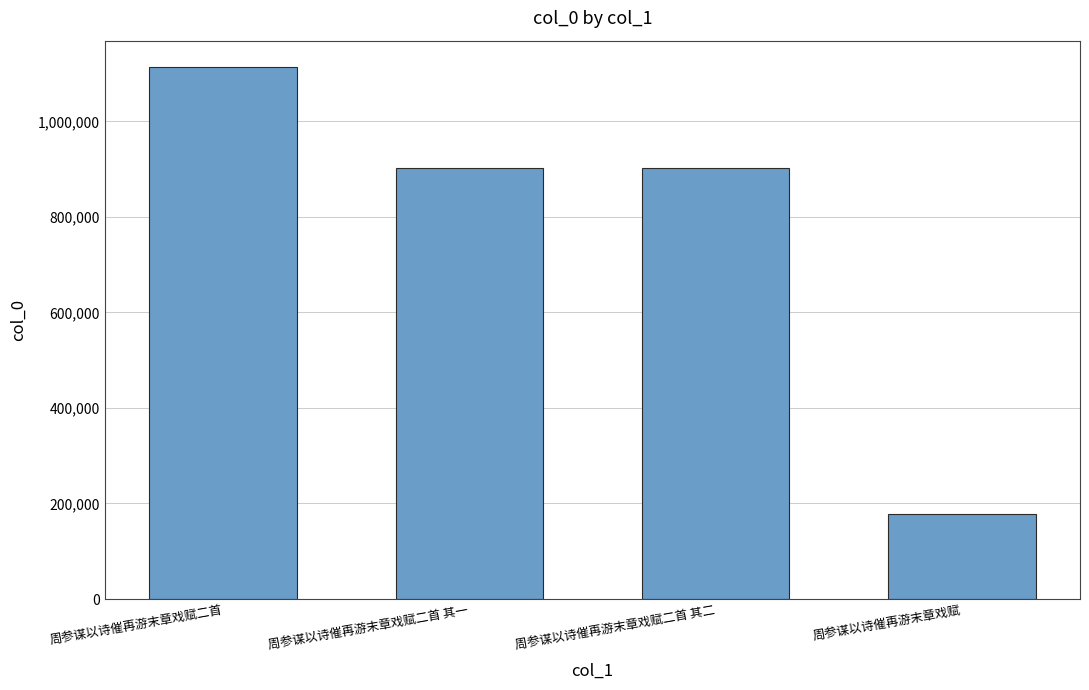

What is the smallest value displayed?

178847